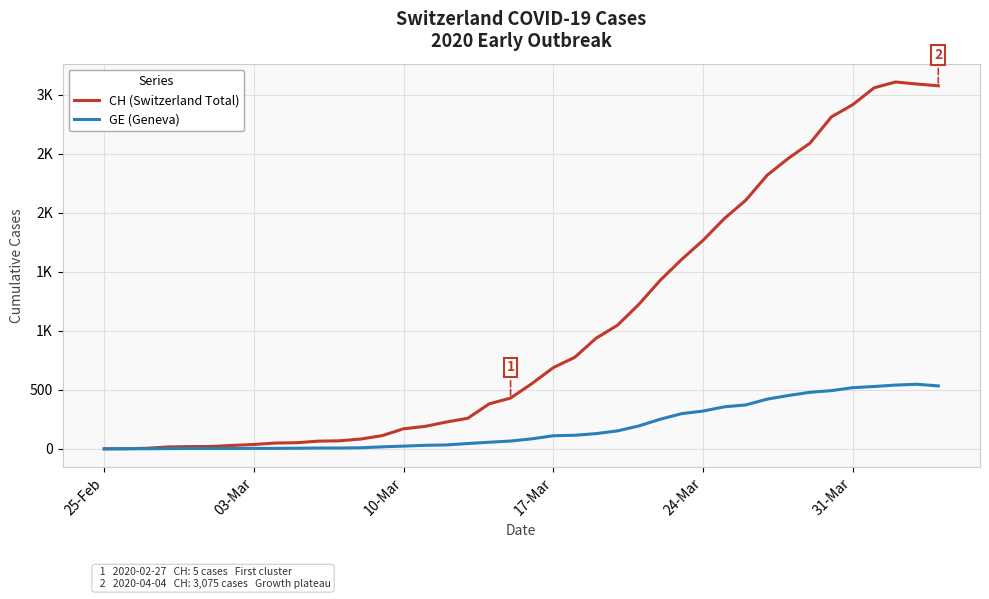

At how many categories does at least one series exceed 683?

19